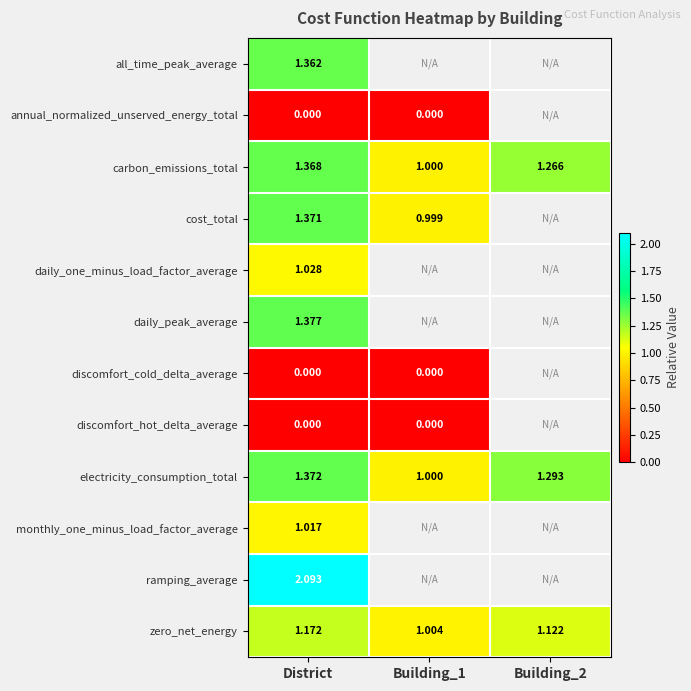

Which has a higher value, Building_2 or District?

District